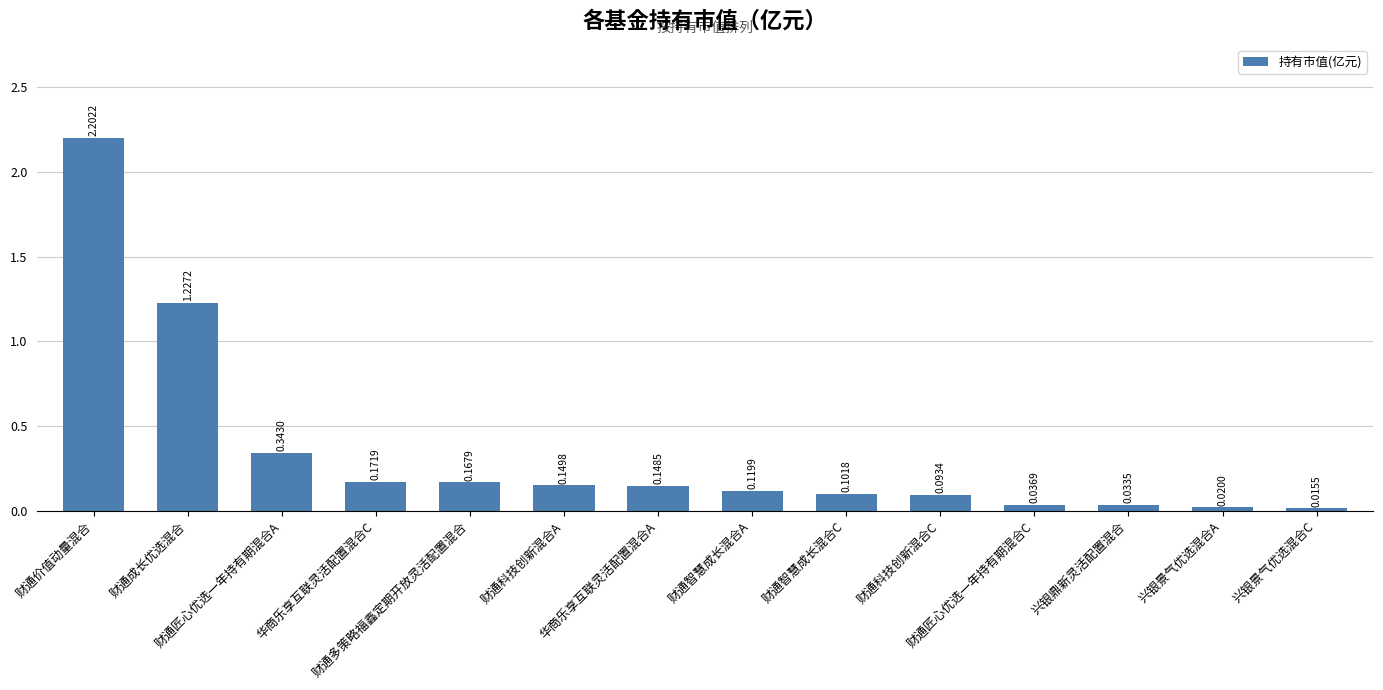

At which category does the chart reach its minimum across all series?

兴银景气优选混合C